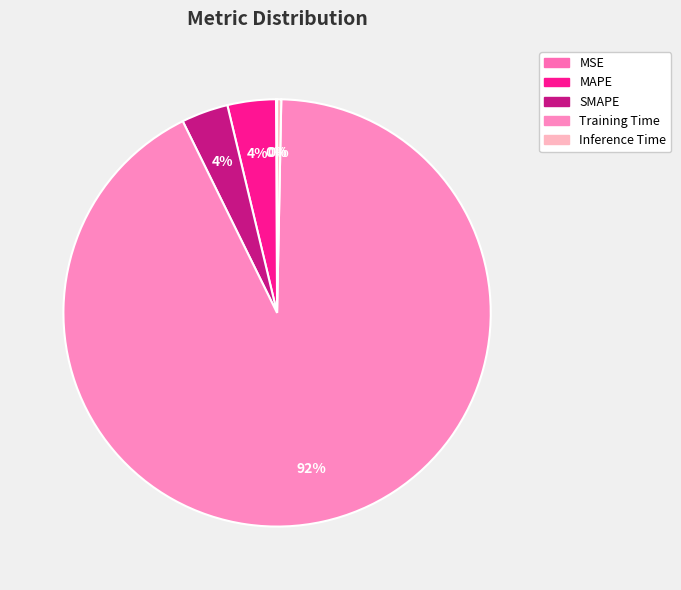

Which category has the biggest portion of the pie?

Training Time